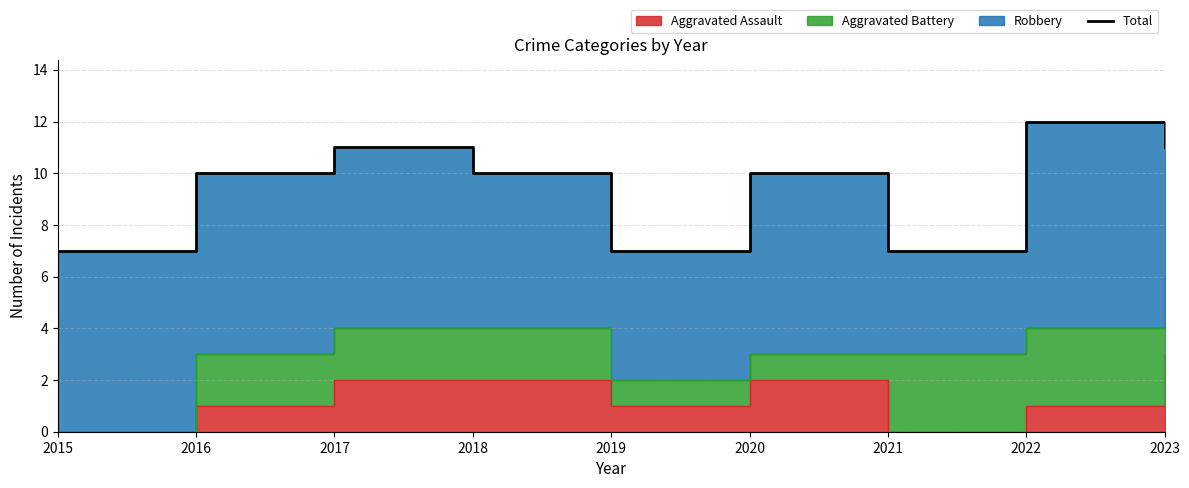

What is the sum of all values?

85